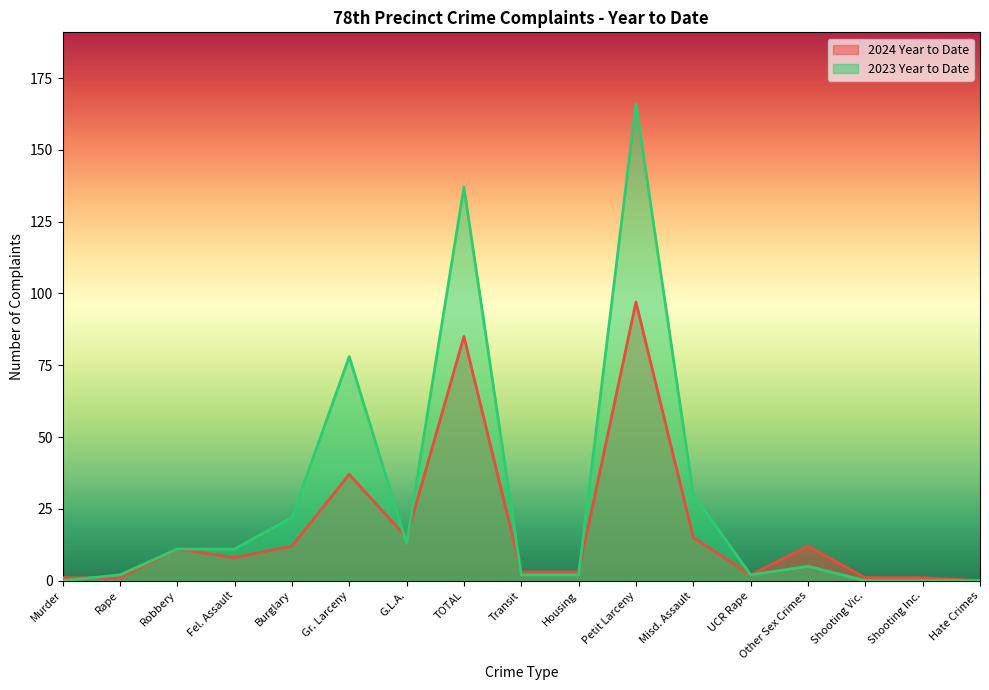

How many values in 2023 Year to Date are above zero?

13